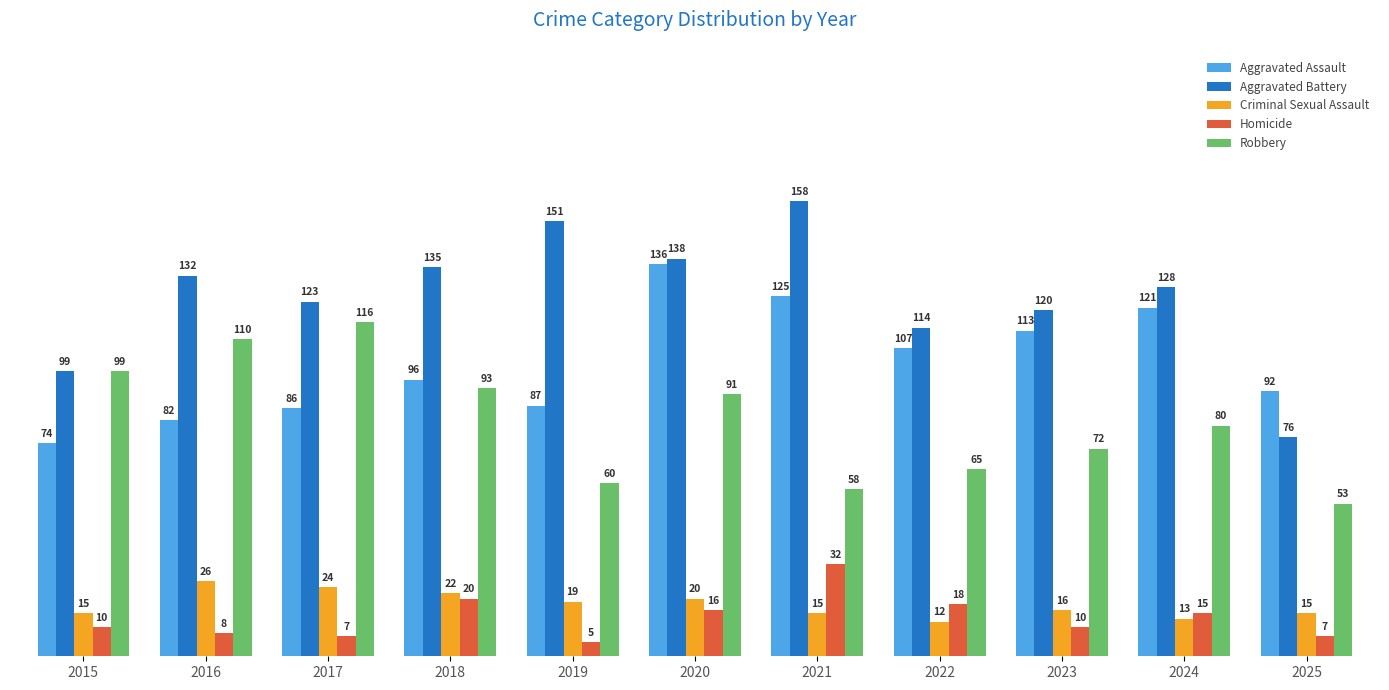

Between 2015 and 2025, which series saw the biggest shift?

Robbery